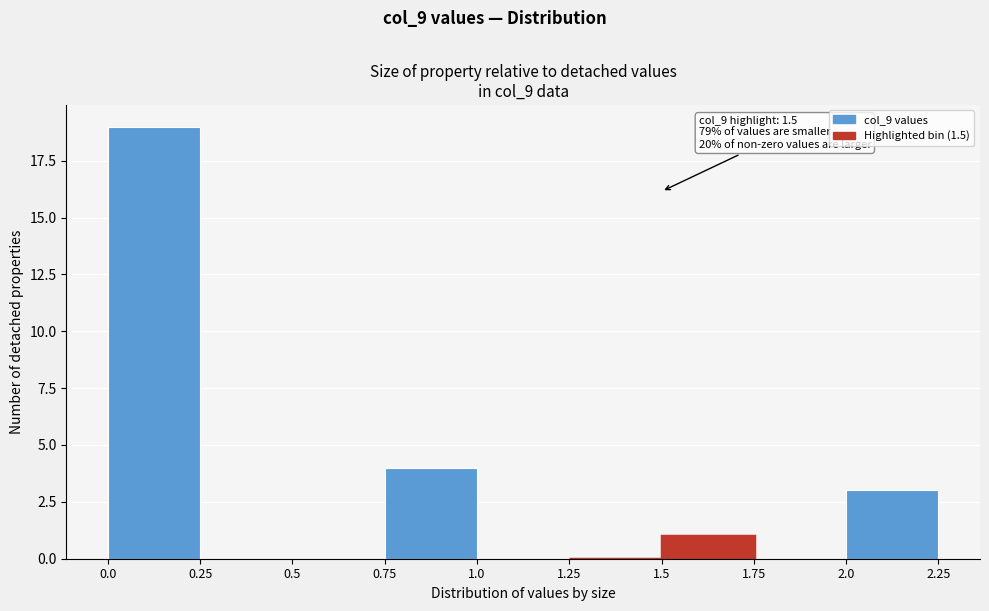

Which range on the x-axis has the tallest bar?

0.0 to 0.25